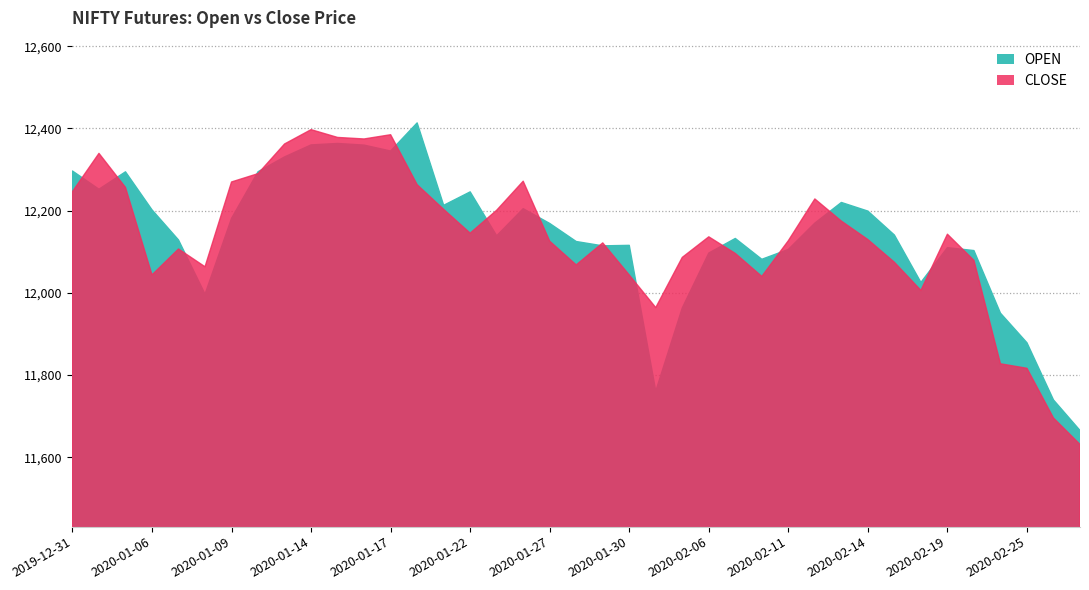

How many values in the OPEN series are below 12140?

19